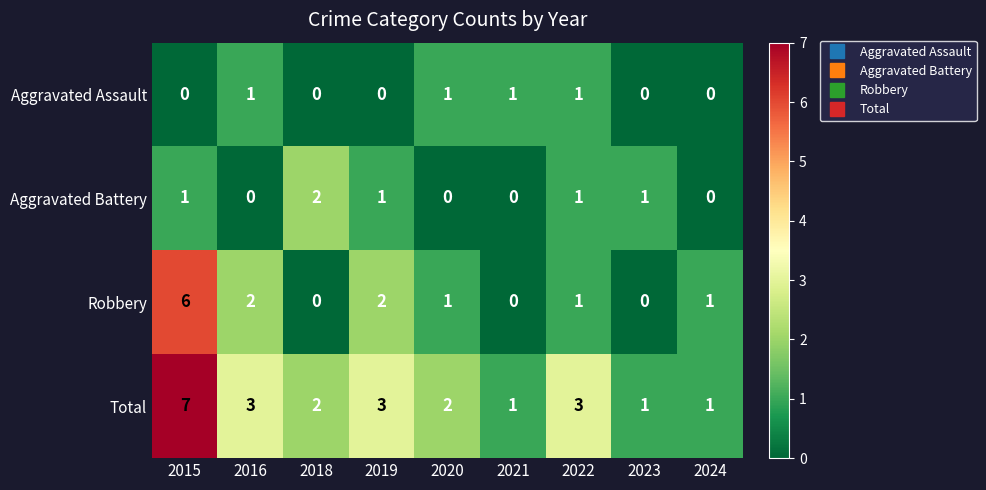

Between 2018 and 2024, which series saw the biggest shift?

Aggravated Battery